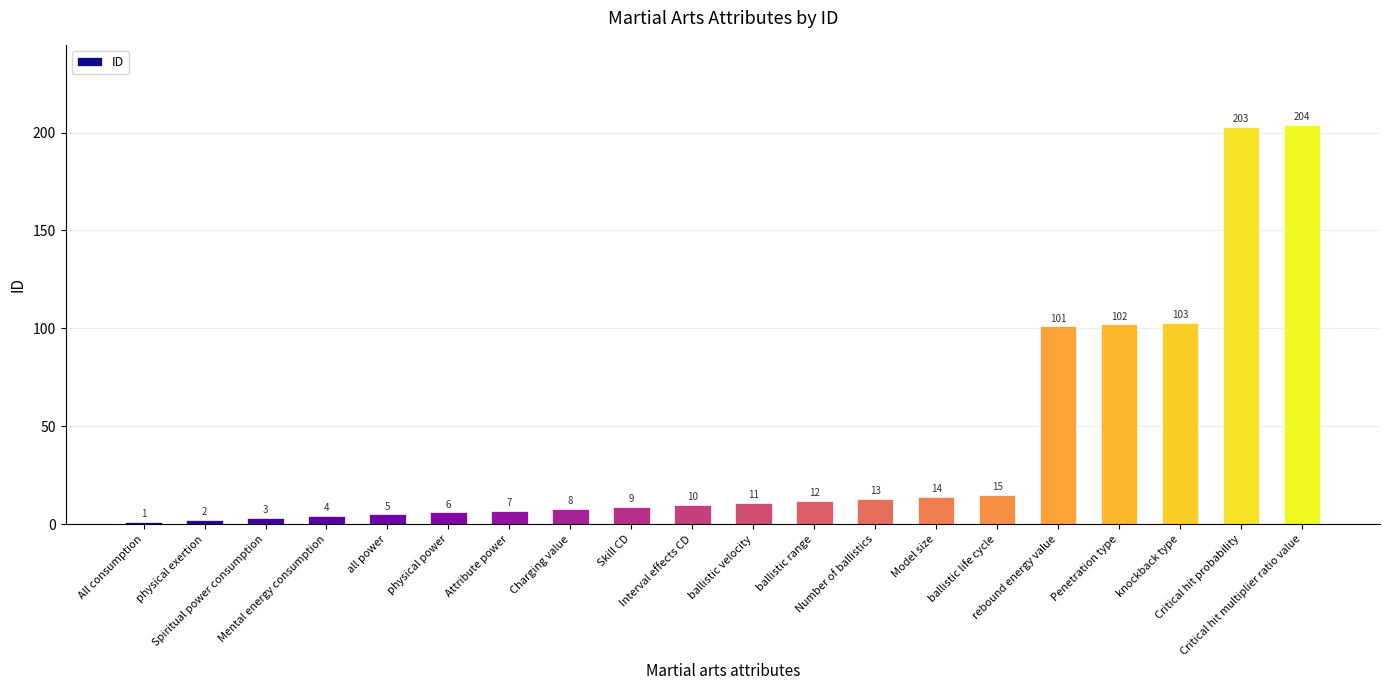

What is the change in value from Number of ballistics to rebound energy value?

+88